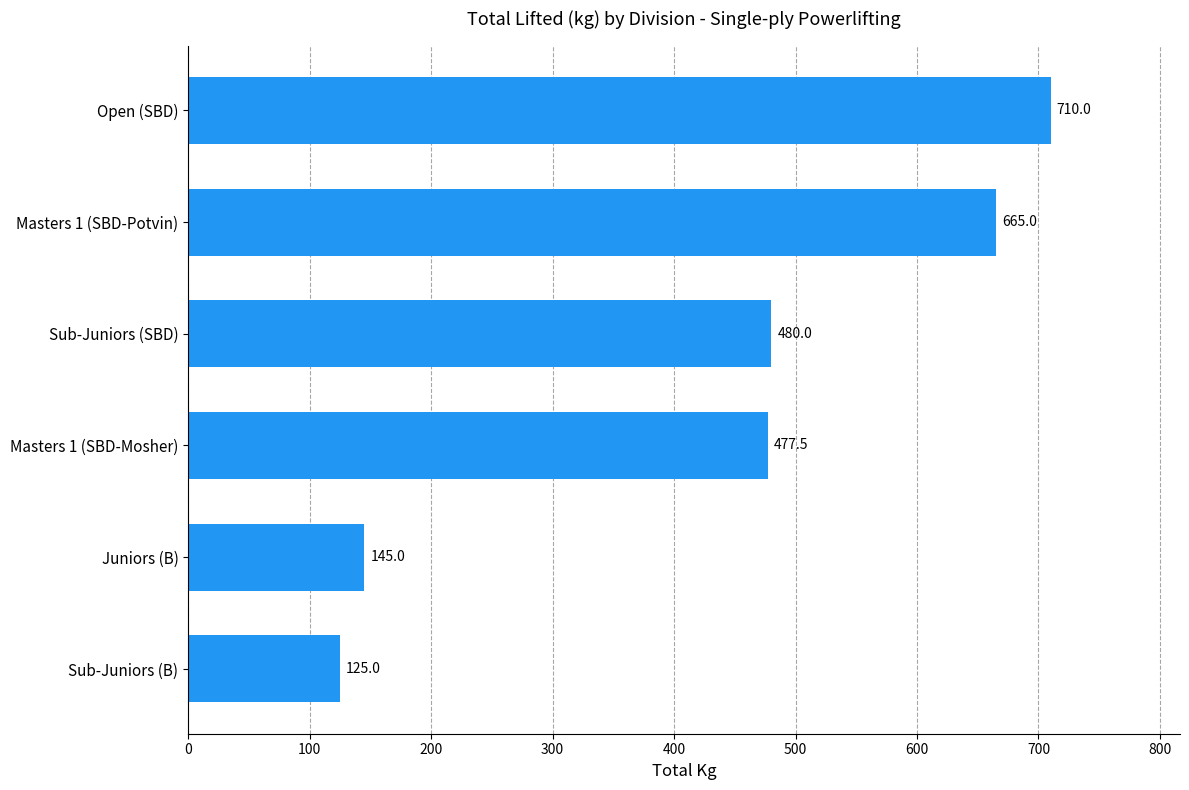

List the labels in order of value, largest first.

Open (SBD), Masters 1 (SBD-Potvin), Sub-Juniors (SBD), Masters 1 (SBD-Mosher), Juniors (B), Sub-Juniors (B)